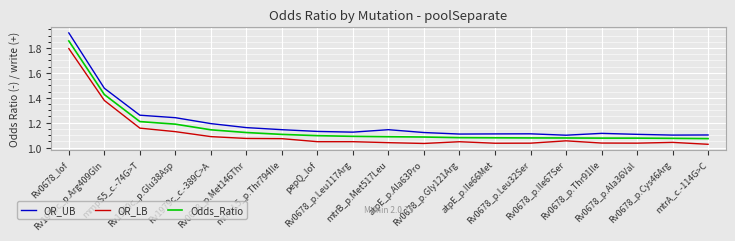

The value of Odds_Ratio at Rv0678_p.Gly121Arg is 1.1. True or false?

True